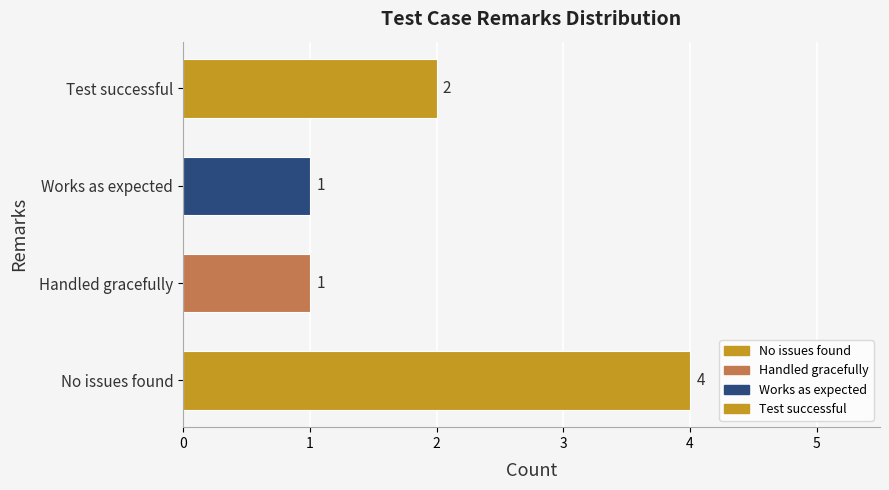

True or false: the data shows 0 at Works as expected.

False